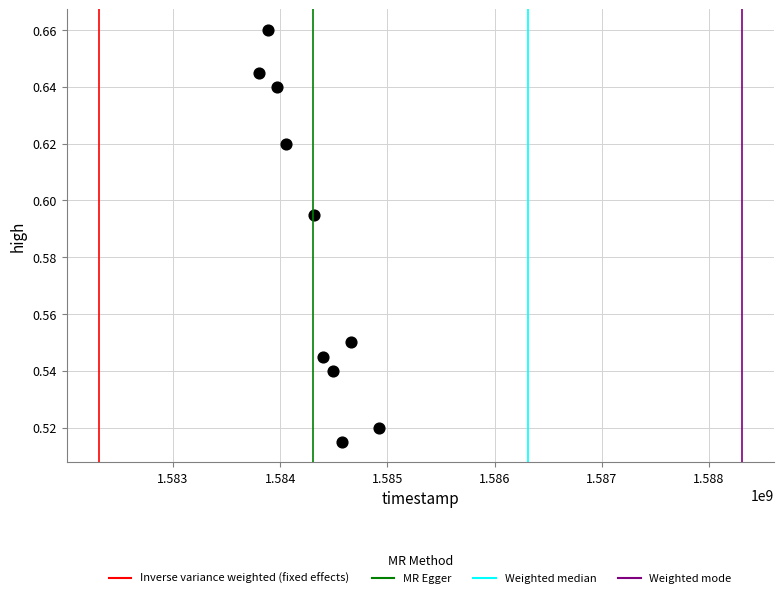

What is the range of X values (max minus min)?

1123200.0